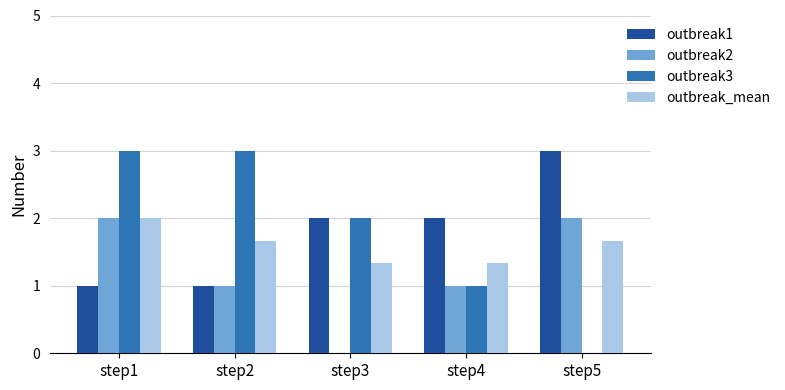

Which series changed the most between step1 and step3?

outbreak2